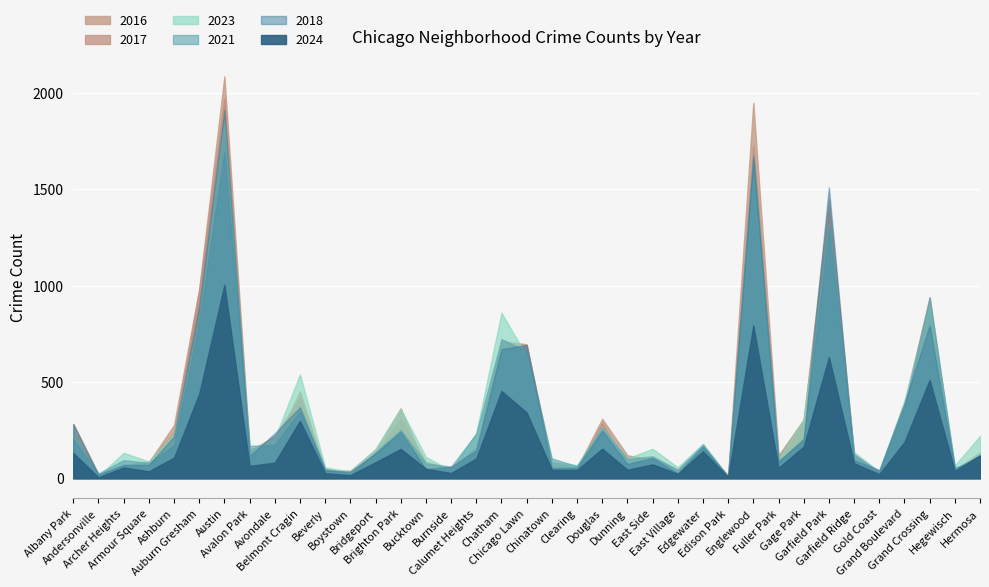

What is the sum of the 2018 values at Edgewater and Burnside?

224